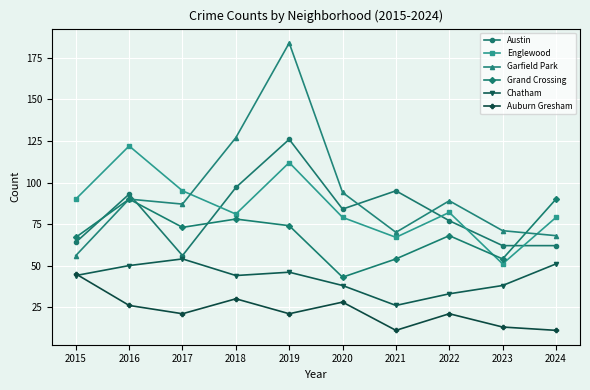

True or false: Garfield Park has more than 2 interior local peaks.

True